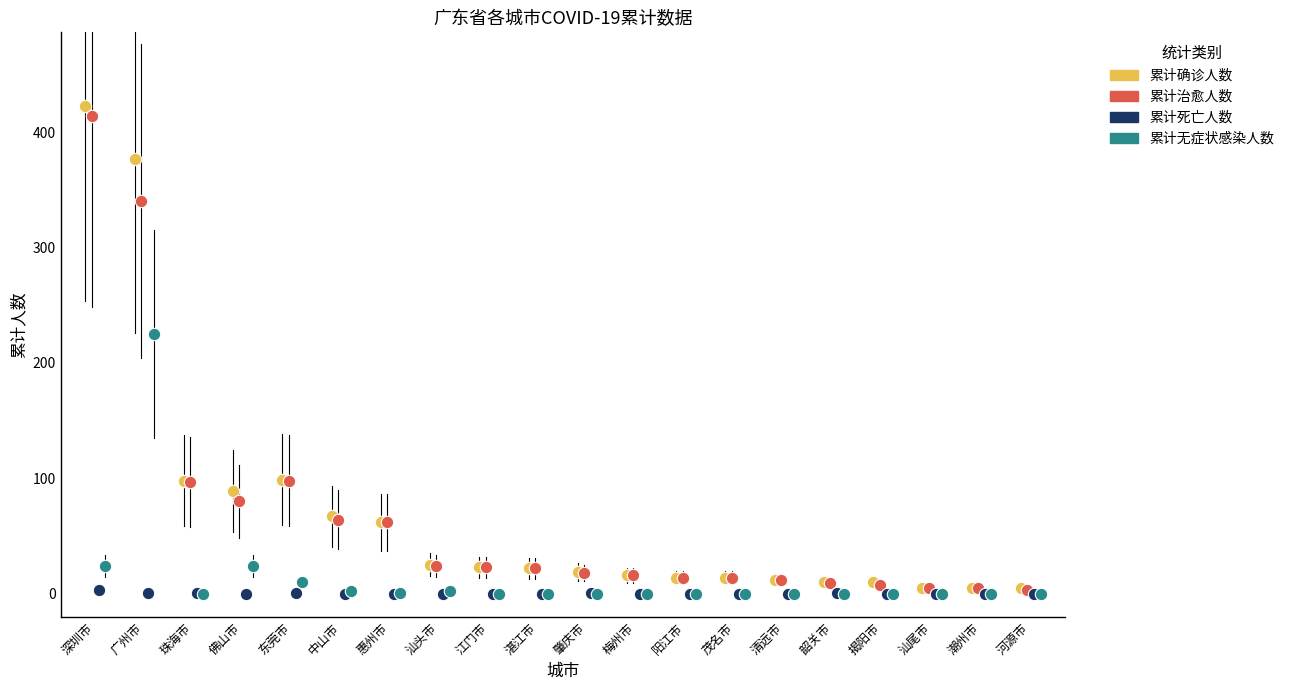

Which series has the largest Y range (max minus min)?

累计确诊人数